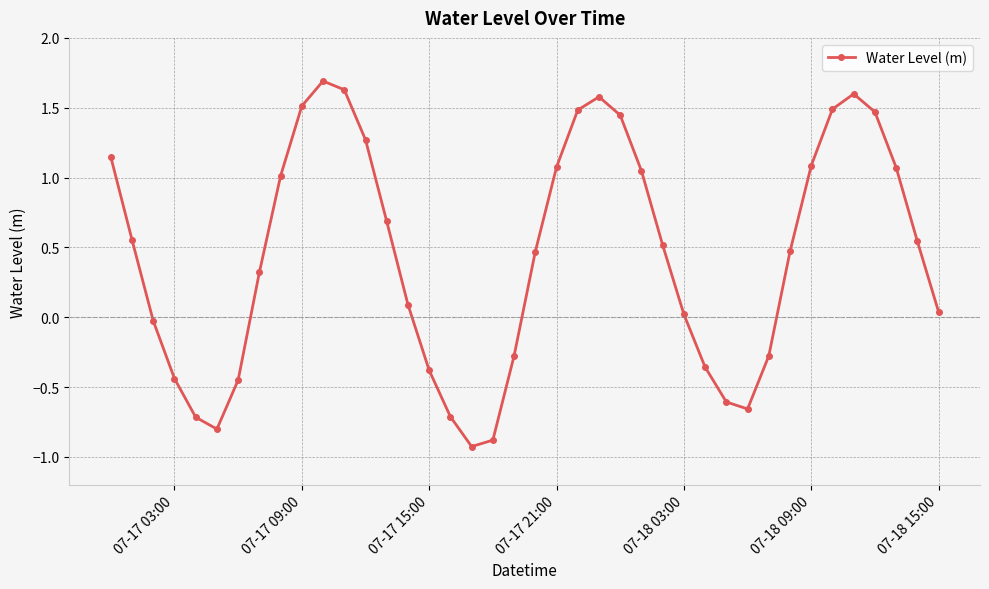

What is the smallest value displayed?

-0.9